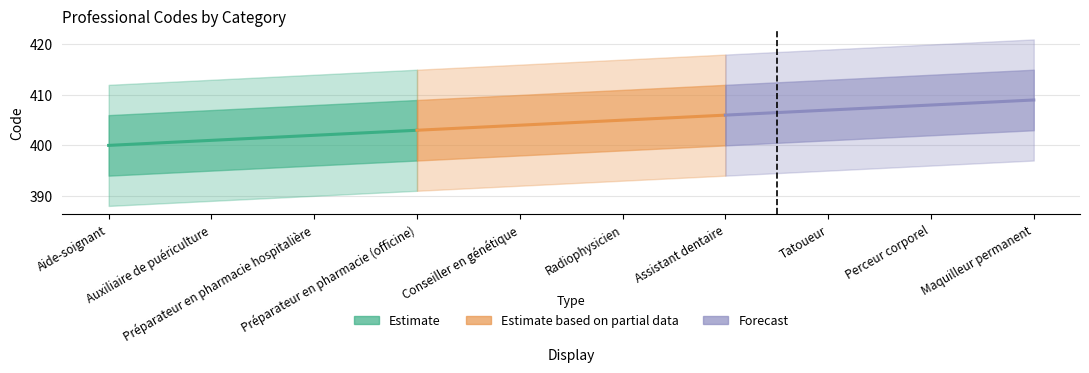

How many values in the Forecast series are below 408?

2